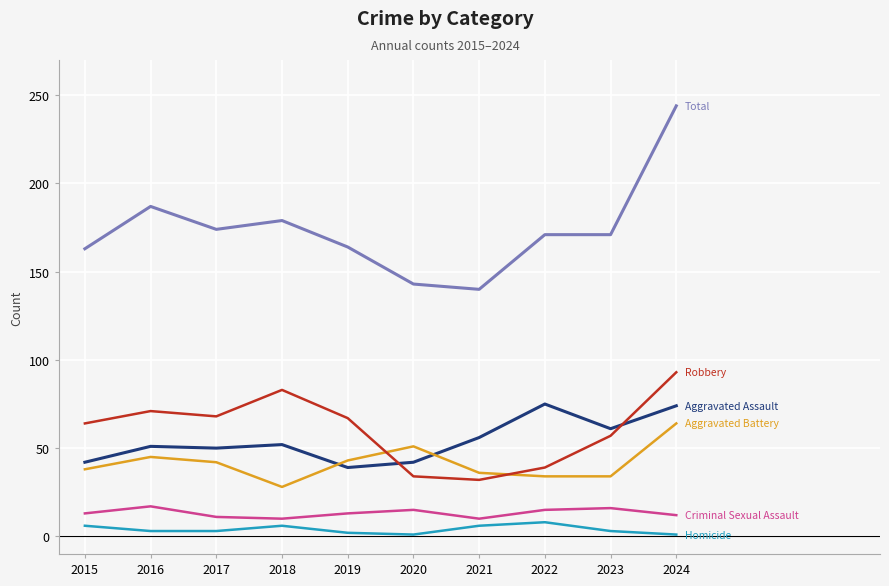

At which category is the sum across all series the highest?

2024